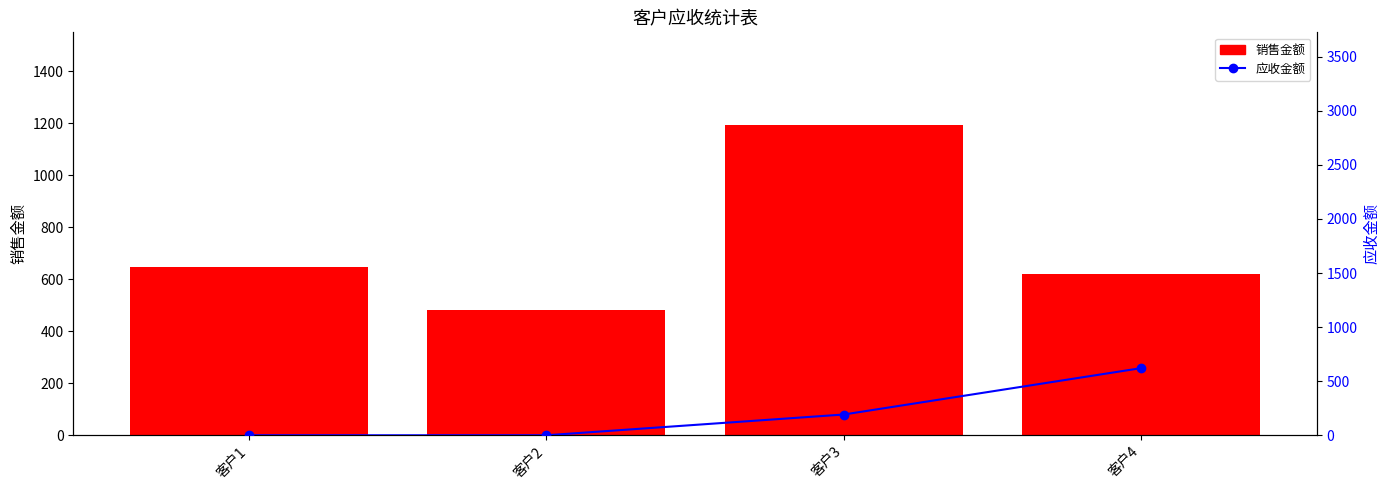

The value of 销售金额 at 客户4 is 621. True or false?

True